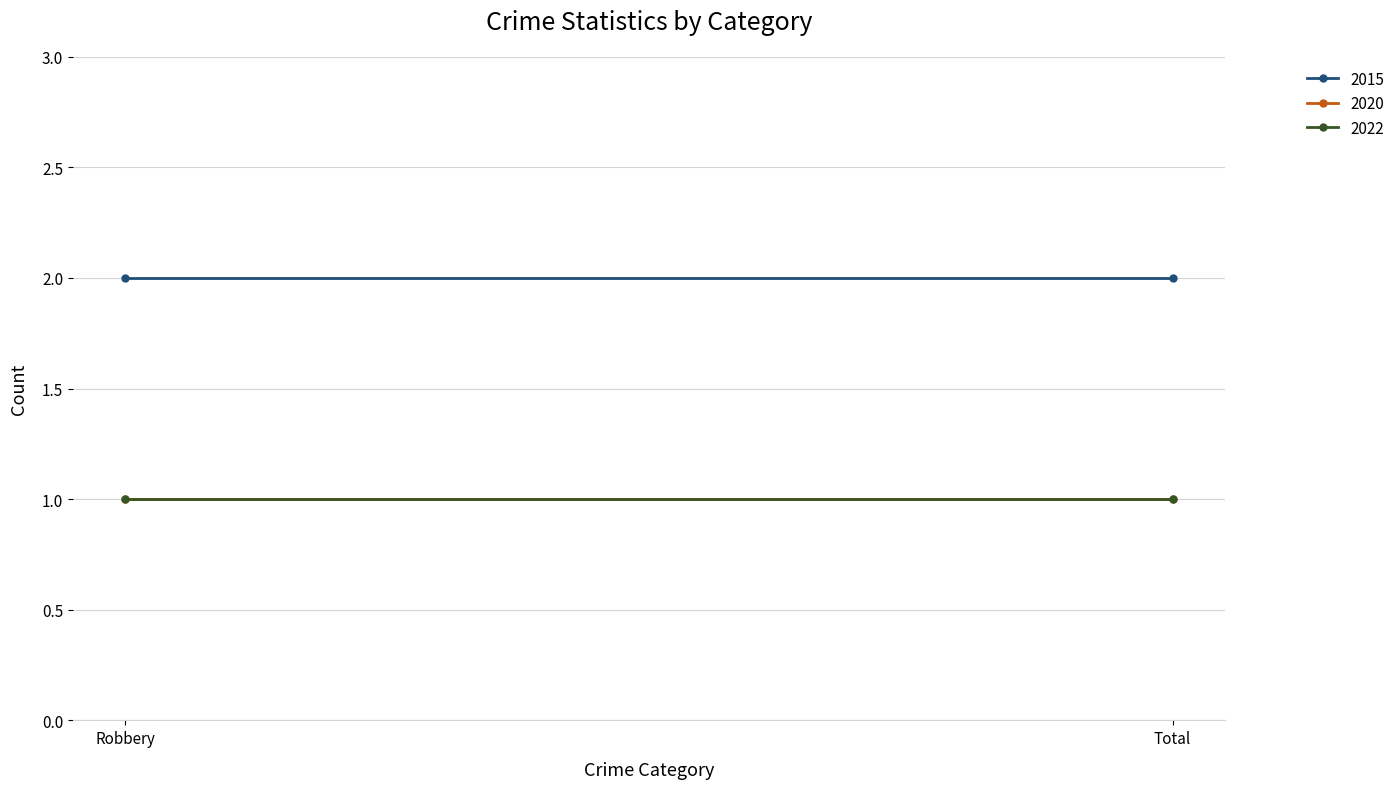

Reading right to left, transcribe all the data shown in this chart.

2015: Total=2	Robbery=2
2020: Total=1	Robbery=1
2022: Total=1	Robbery=1